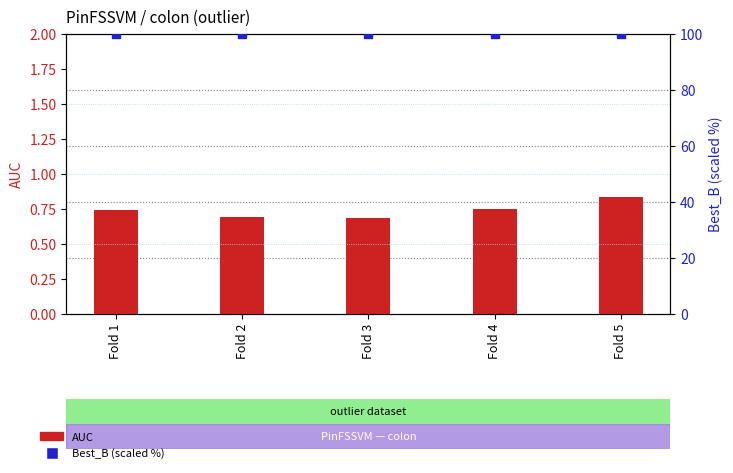

At which category is the sum across all series the highest?

Fold 5